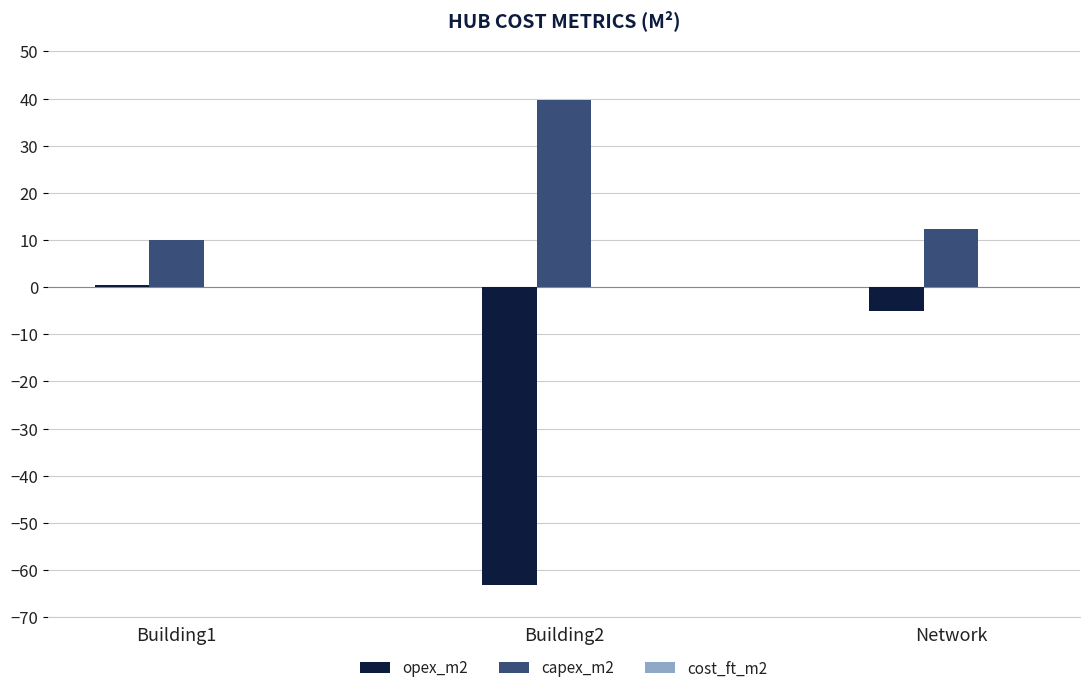

What is the sum of all capex_m2 values?

61.9